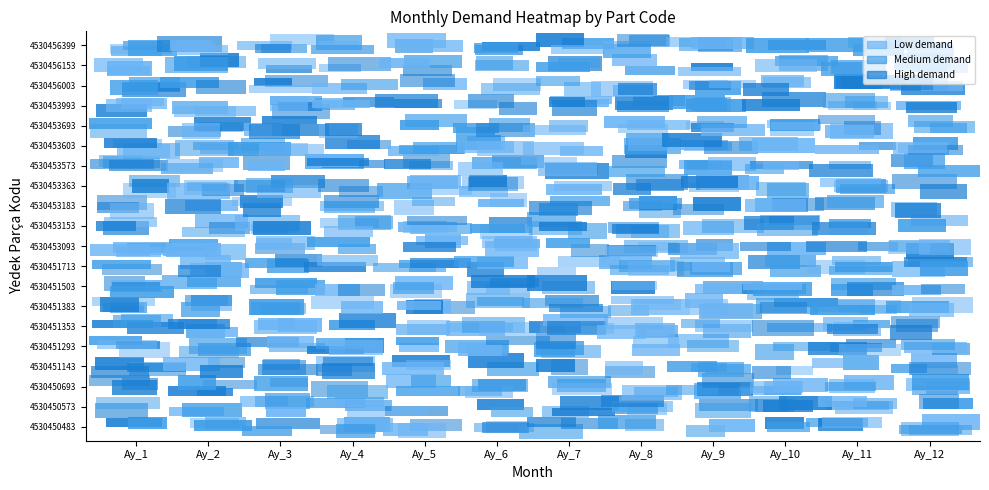

What is the average value of the 4530453363 series?

2